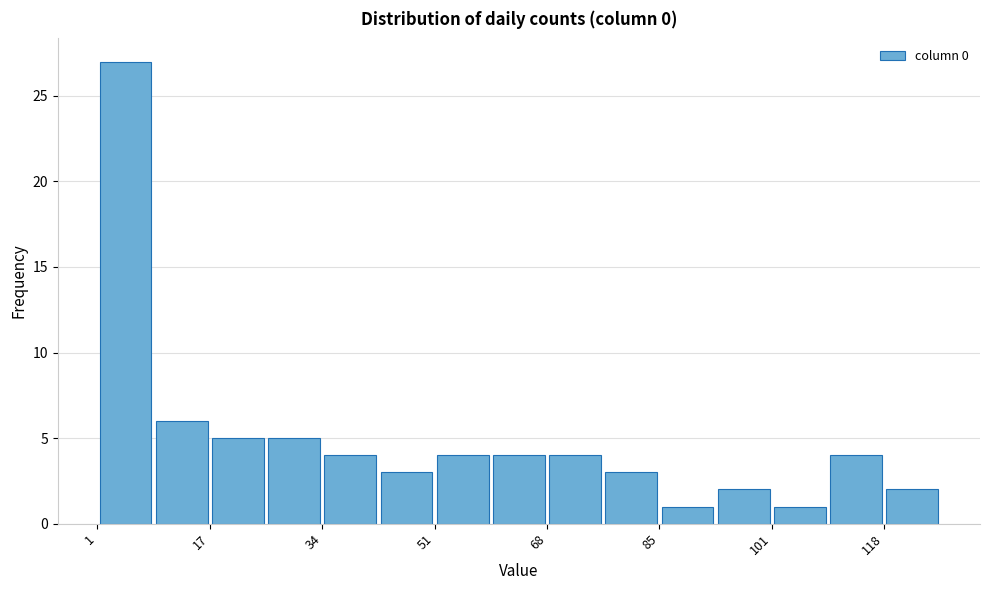

Over which range of the x-axis is the bar tallest?

1.0 to 9.4